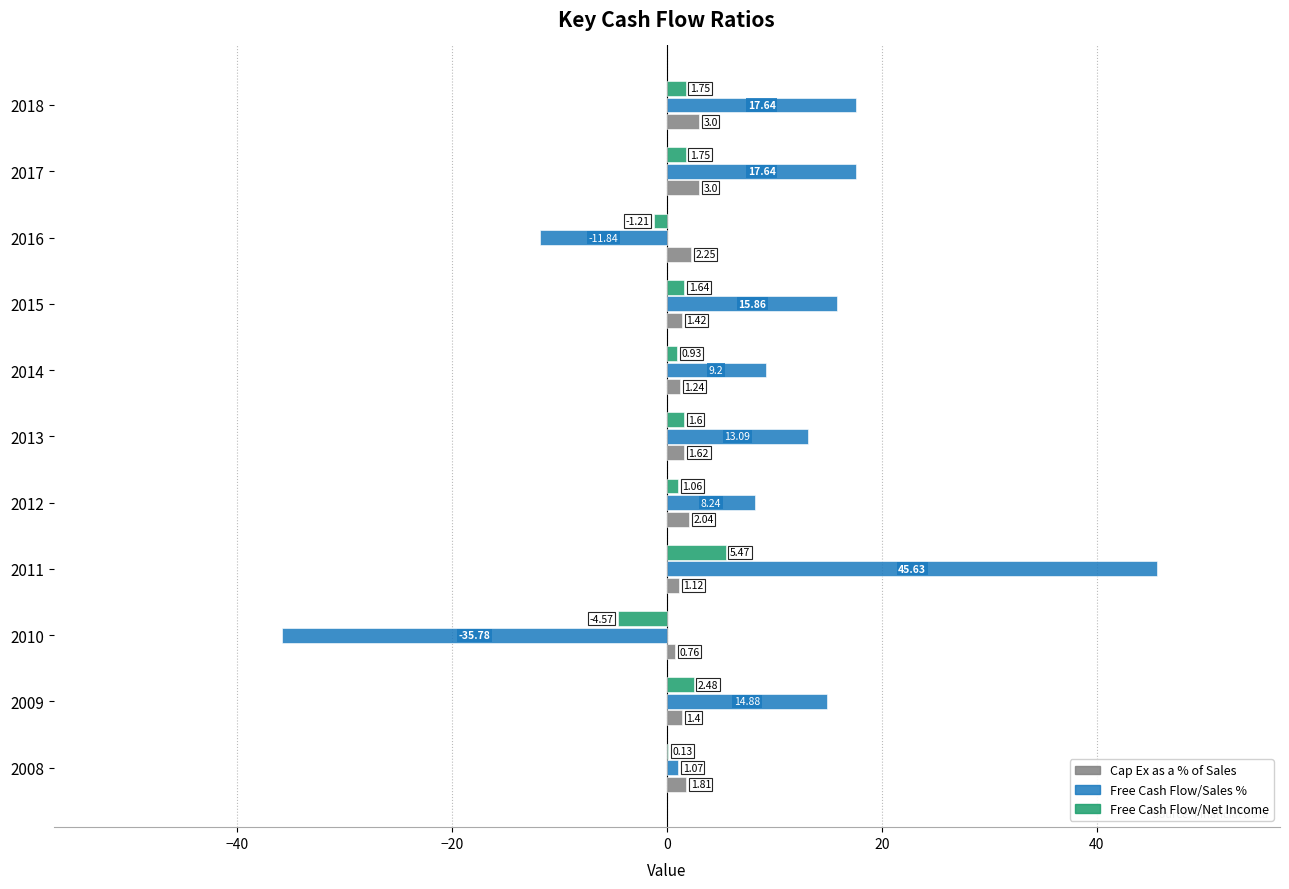

Which series has the largest total across all categories?

Free Cash Flow/Sales %